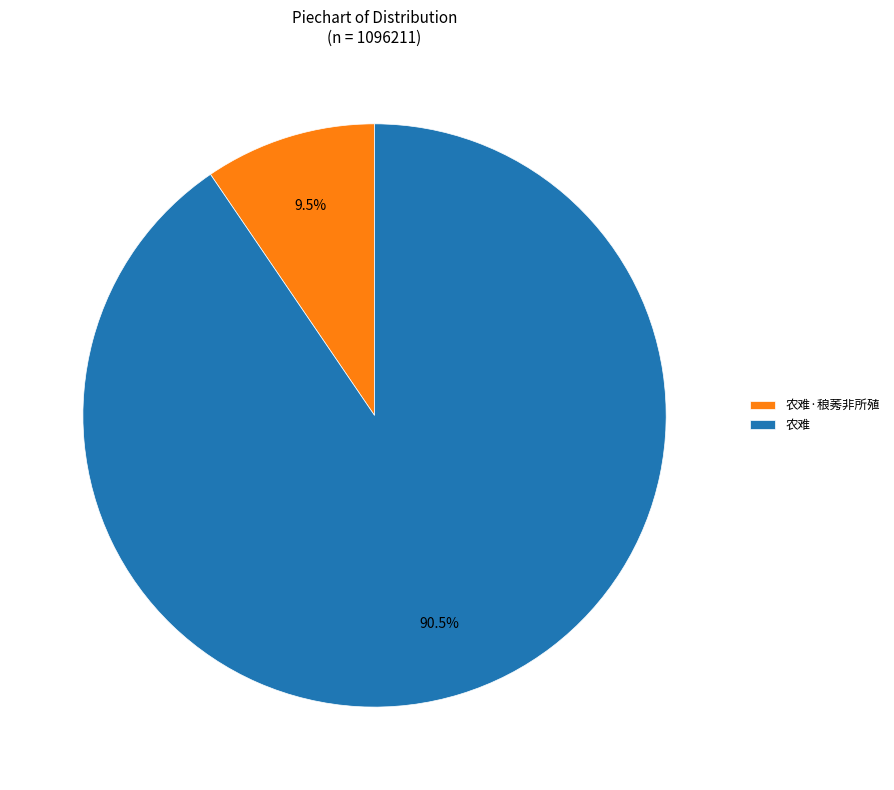

To the nearest percent, what is the difference between the 农难 and 农难·稂莠非所殖 slice percentages?

81%